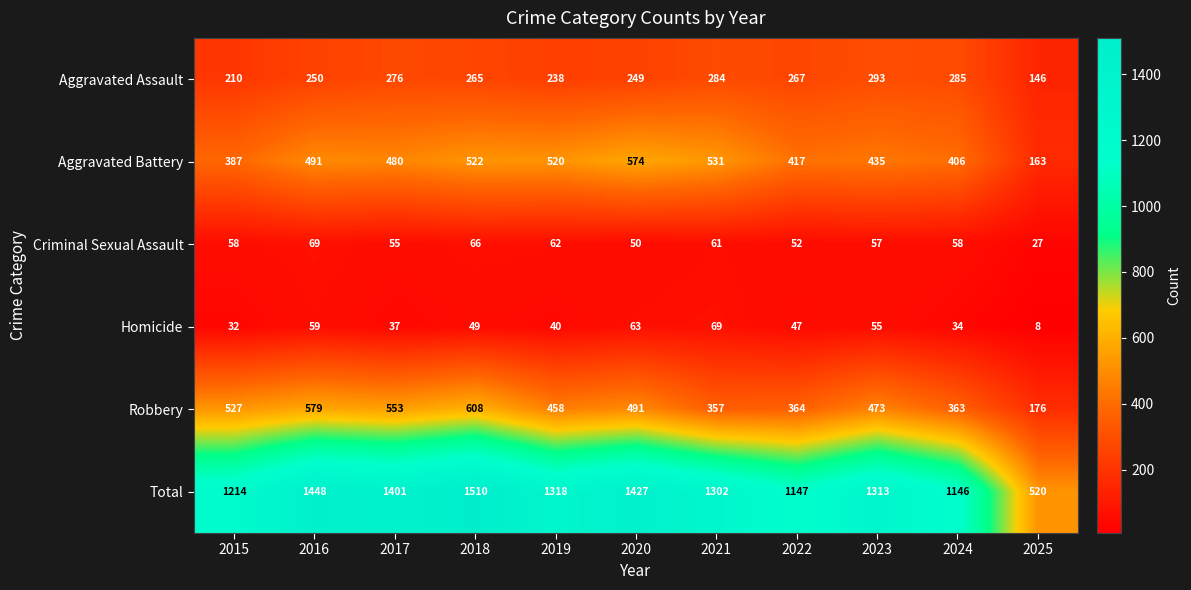

At how many categories does at least one series exceed 735?

10